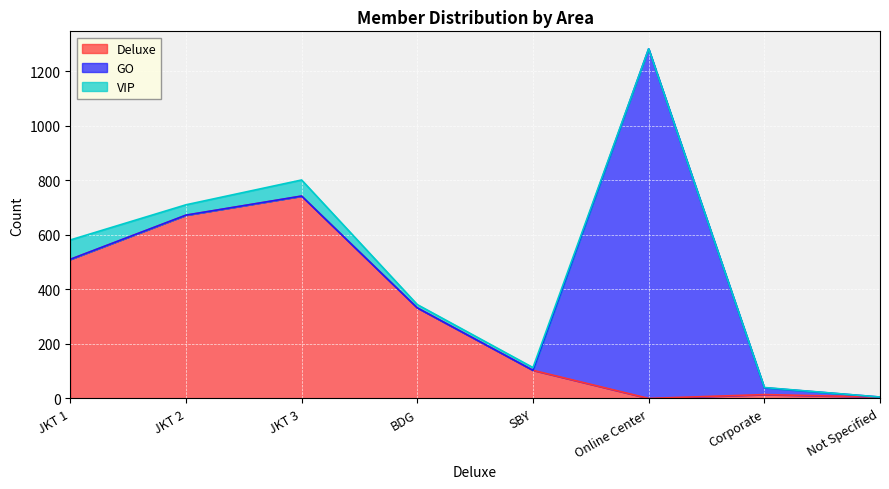

Where does the Deluxe series first go above 332?

JKT 1